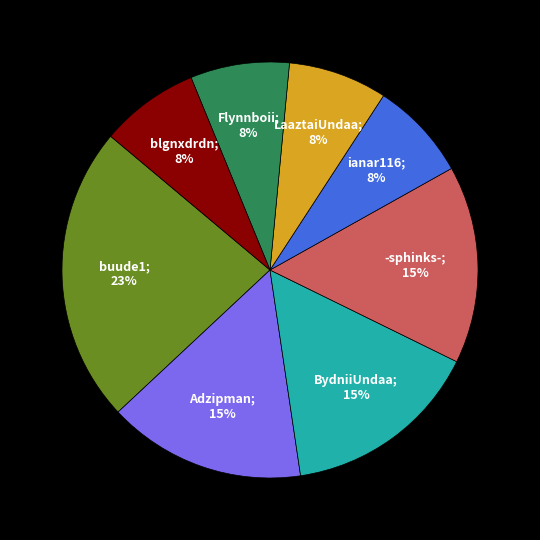

Does any single category account for the majority?

No